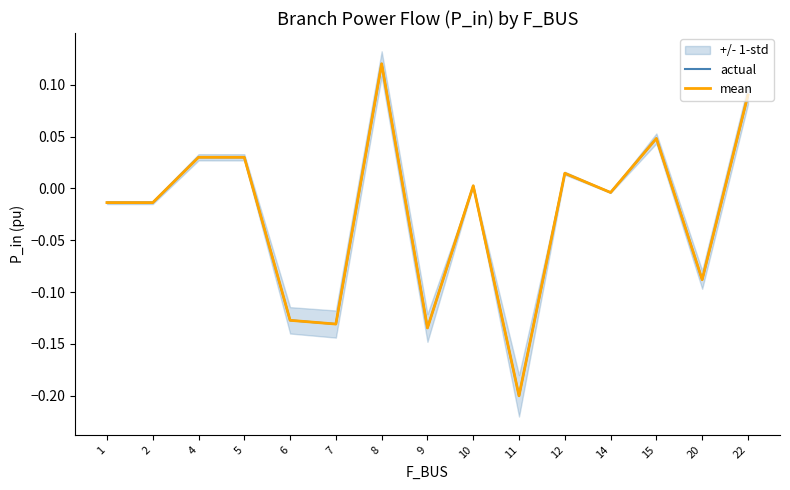

Is it true that mean equals -0.0 at 1?

True